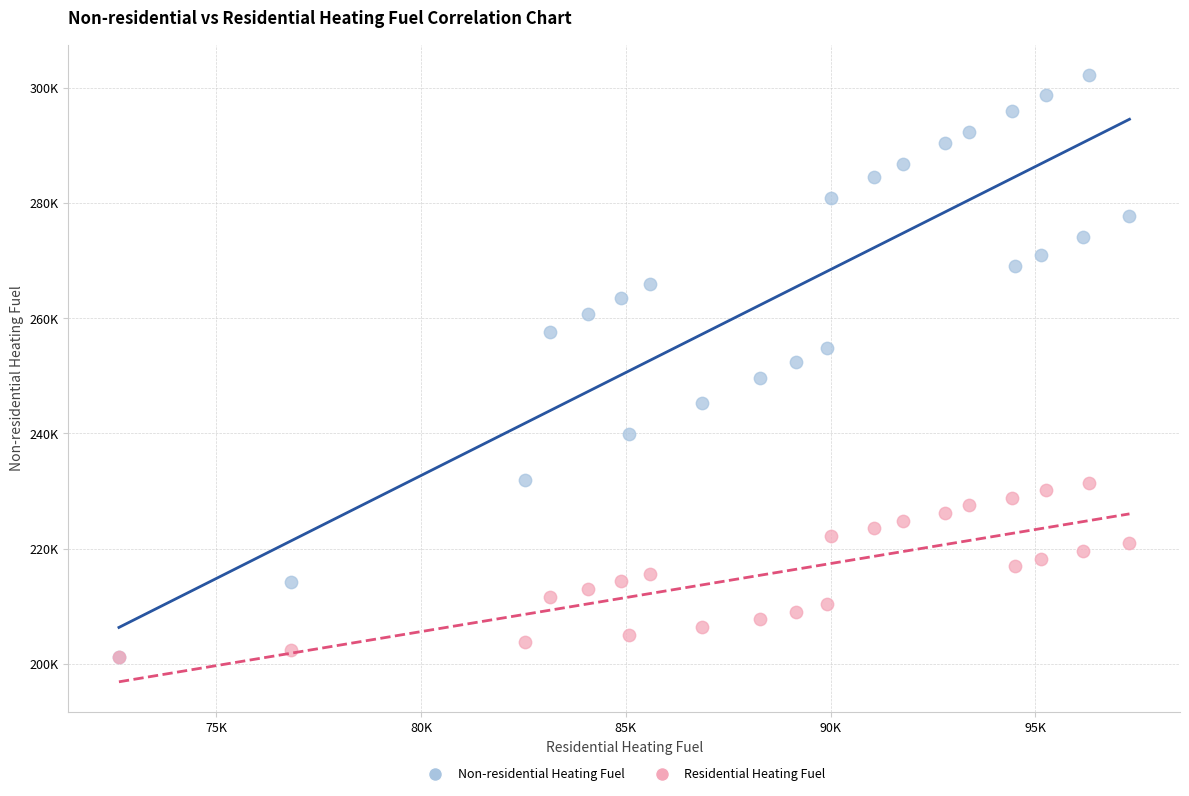

What are all the series names shown in the legend?

Non-residential Heating Fuel, Residential Heating Fuel